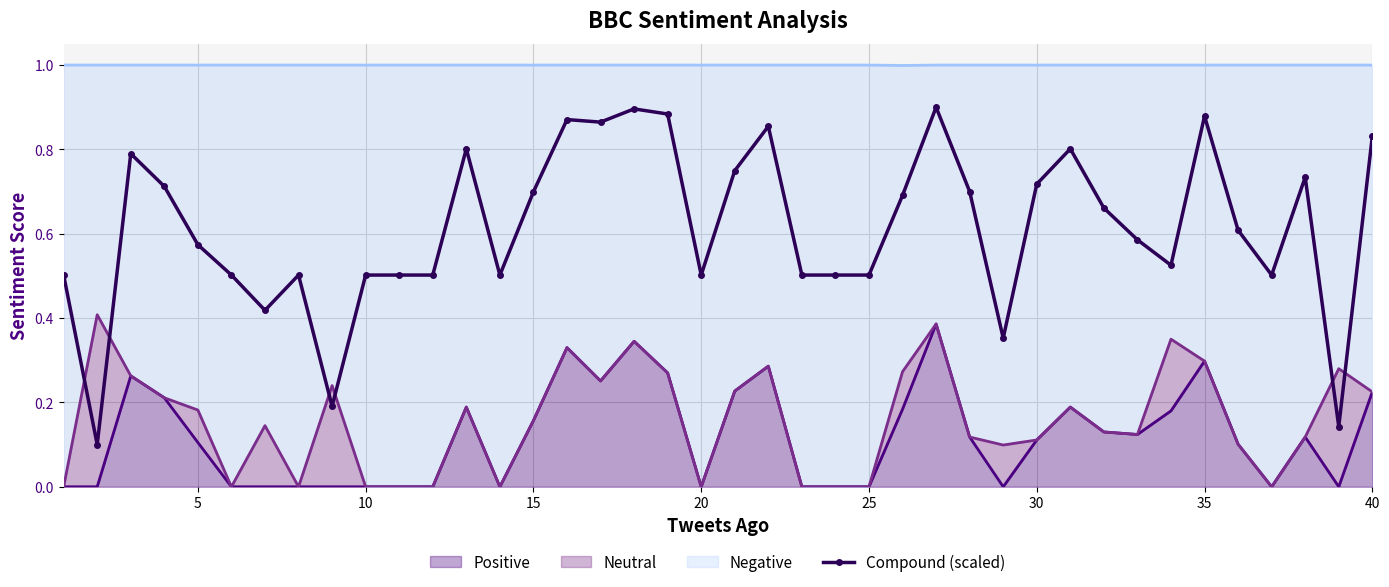

What is the sum of the values at 5 and 35?

0.6